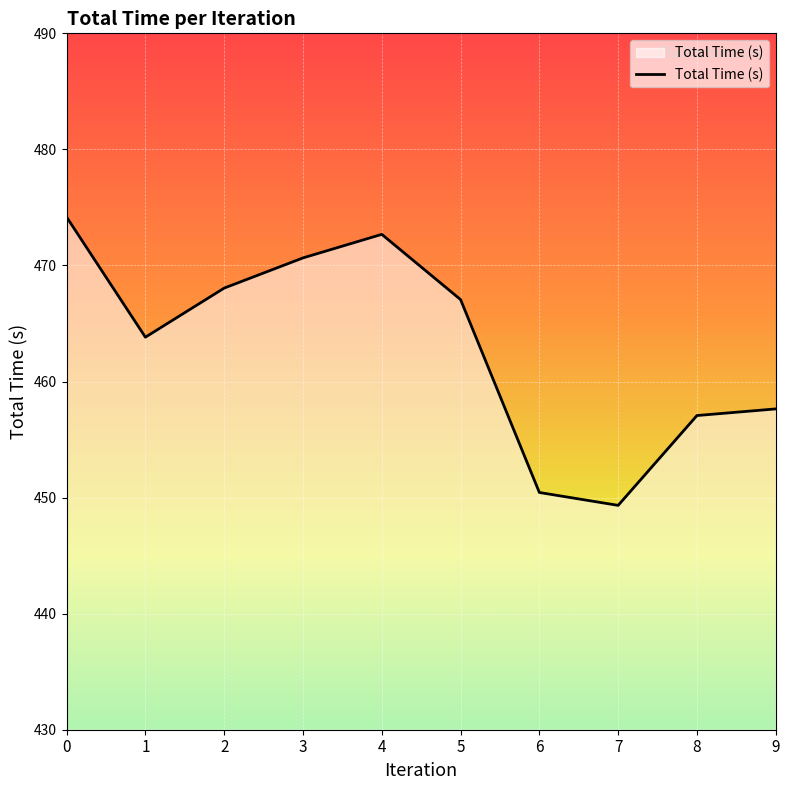

The chart shows a value of 467.1 at 5. True or false?

True